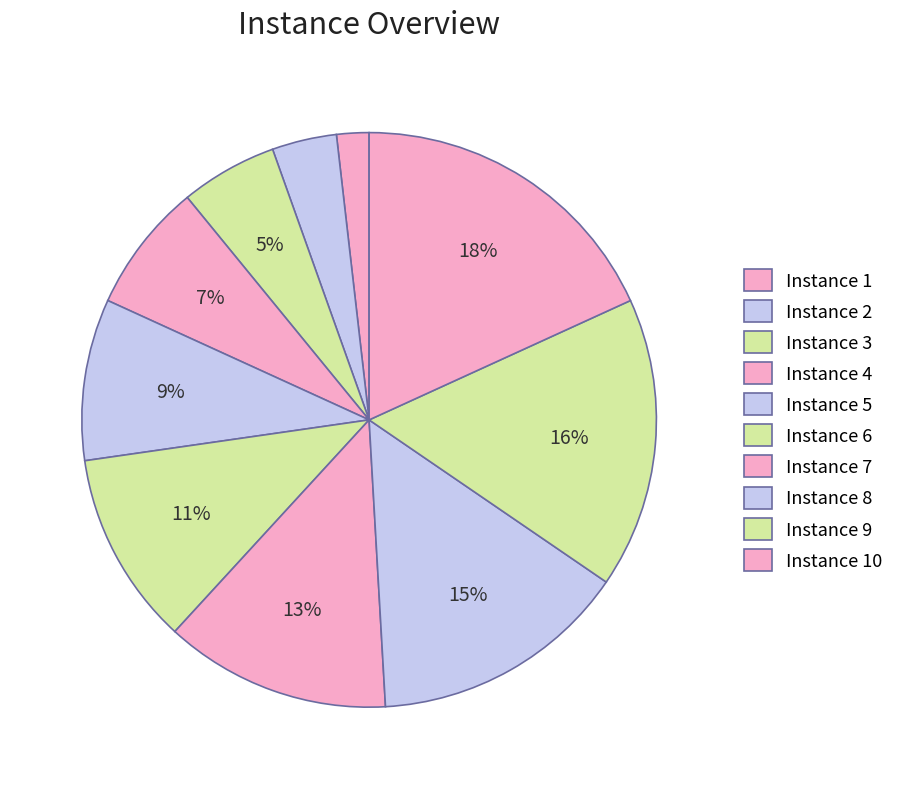

Do Instance 9 and Instance 10 together represent more than half of the pie?

No